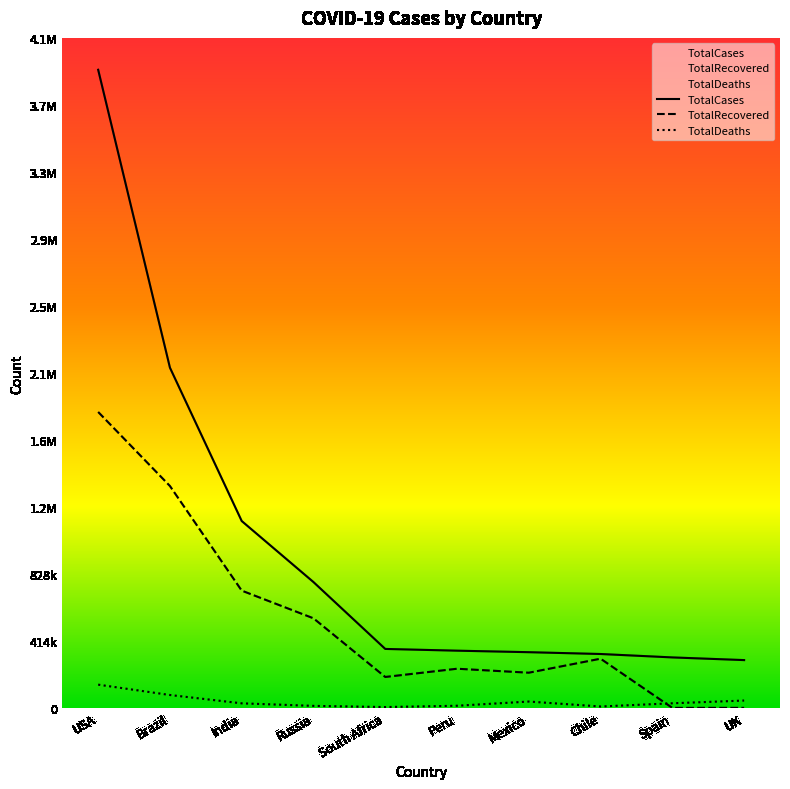

The TotalRecovered series shows 0 at Spain. True or false?

True